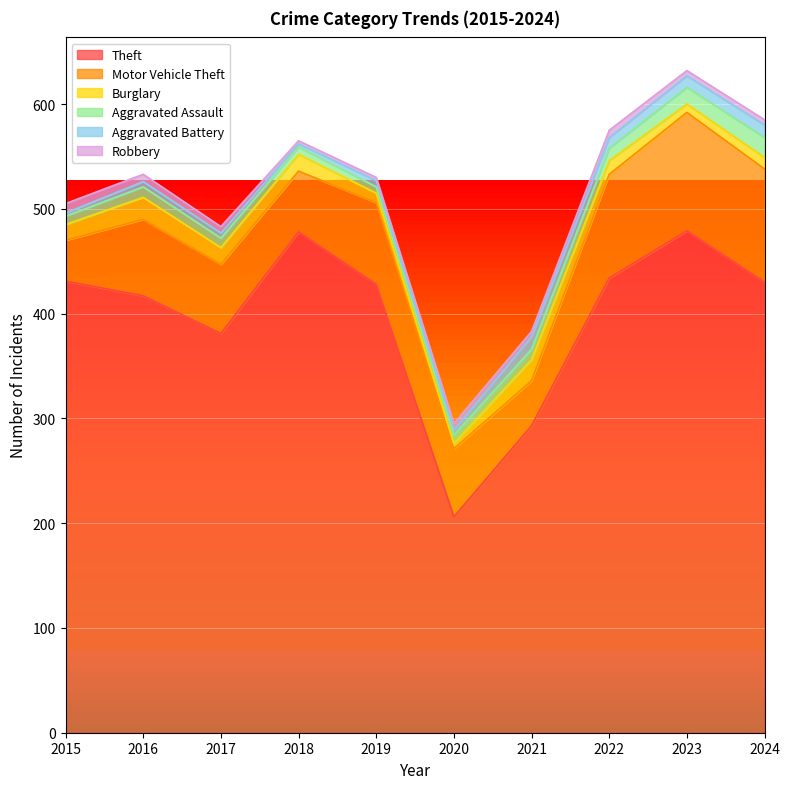

What is the sum of all Burglary values?

134